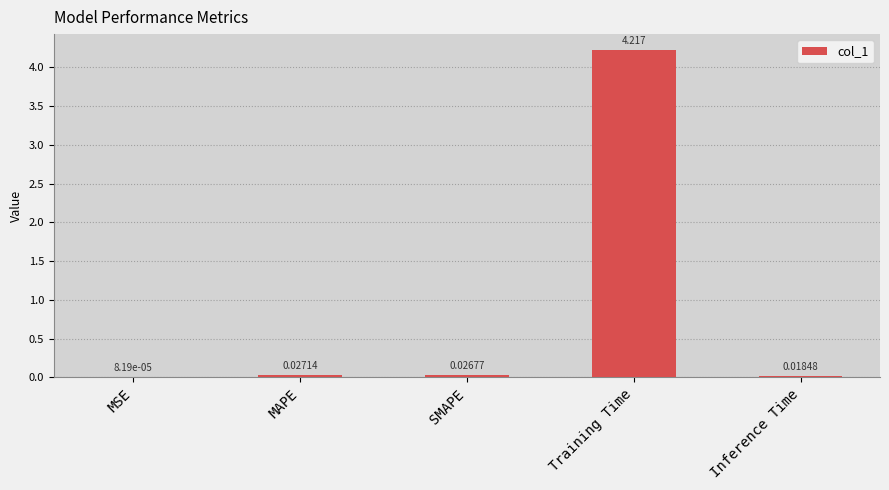

Between MSE and Inference Time, which is larger?

Inference Time